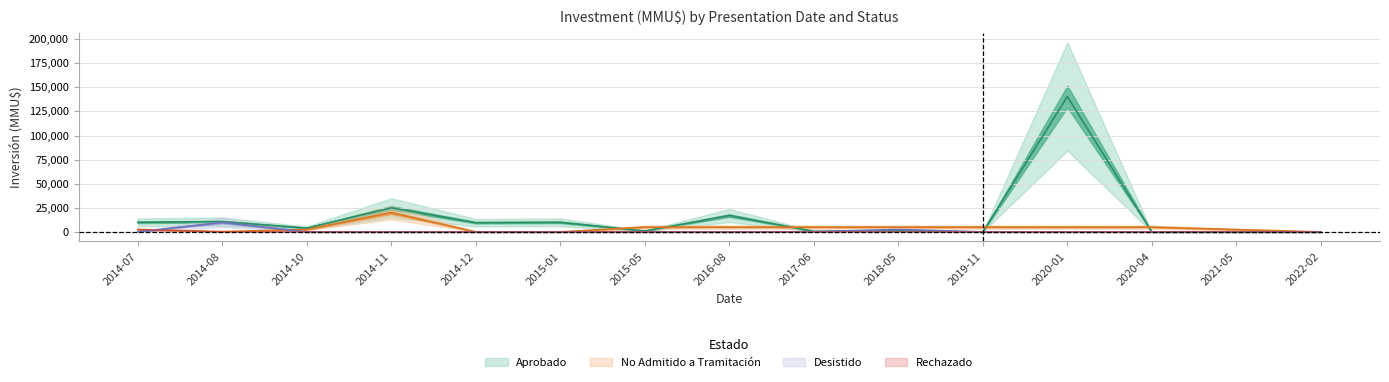

True or false: Rechazado and Desistido cross at least once.

True